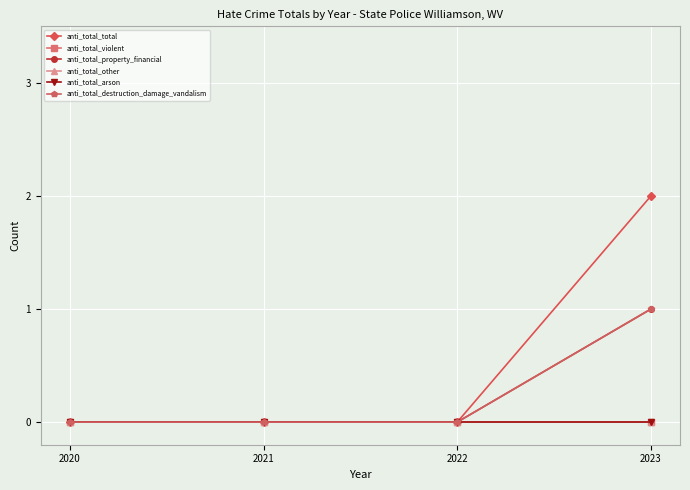

Which series has the largest range (max minus min)?

anti_total_total